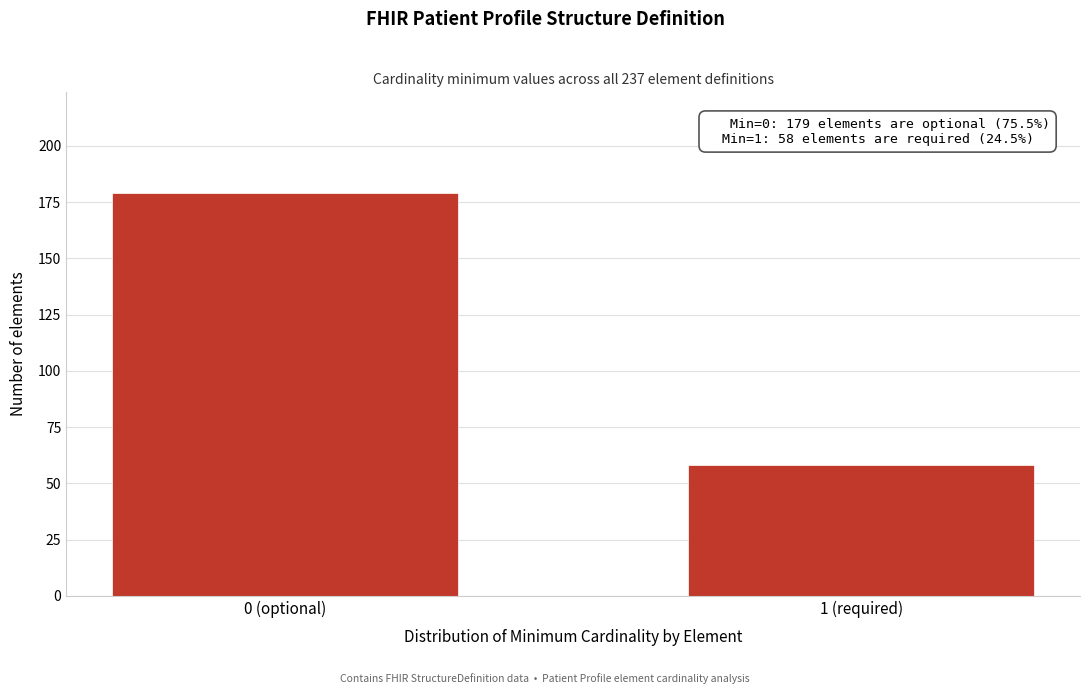

Reading left to right, extract all data points from this chart.

179	58